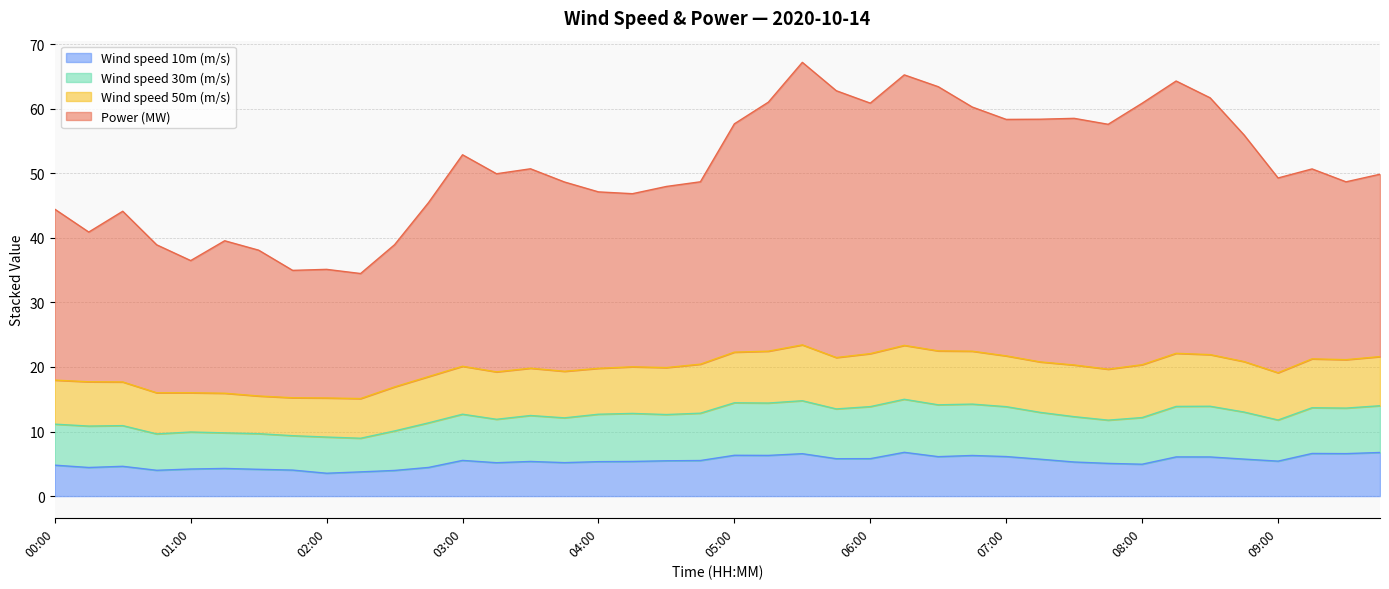

What position from the left is 01:00?

5